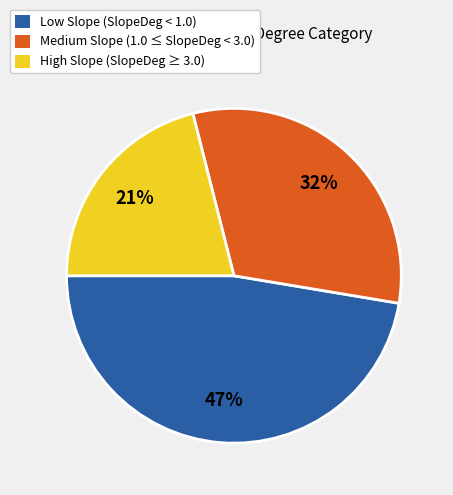

Is it true that Medium Slope (1.0 ≤ SlopeDeg < 3.0) is 32% of the pie?

True